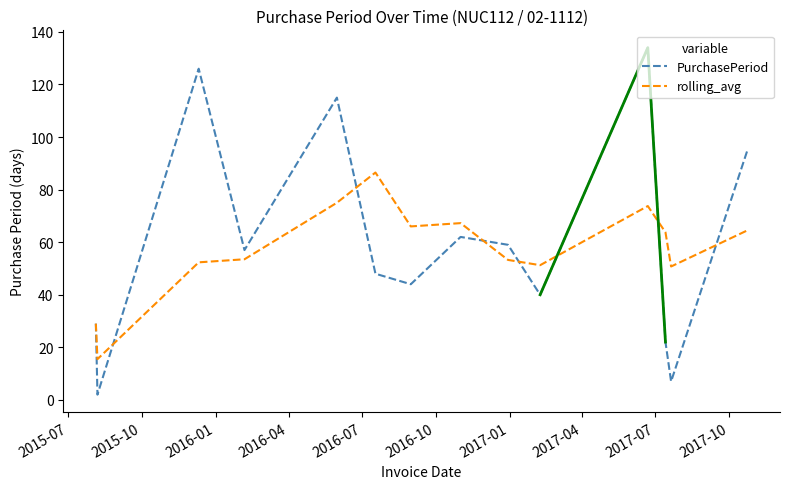

What is the highest value of the rolling_avg series?

86.5